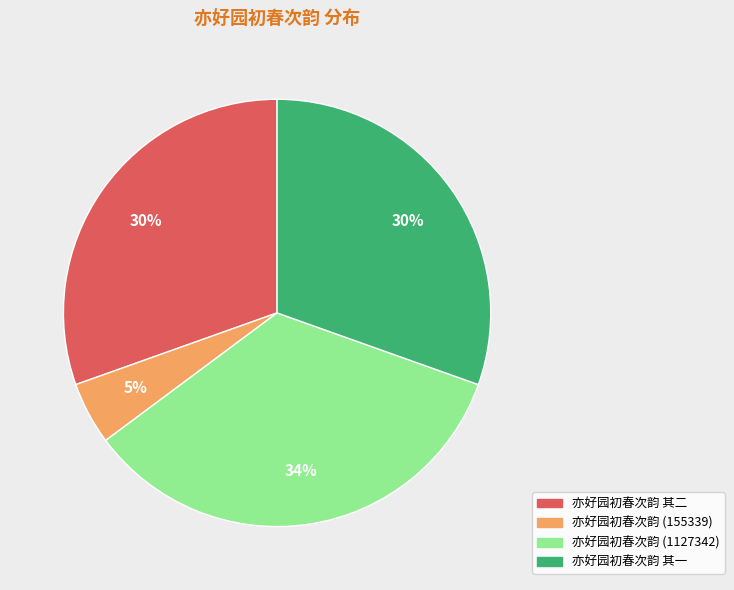

Is there any slice that represents more than half of the pie?

No